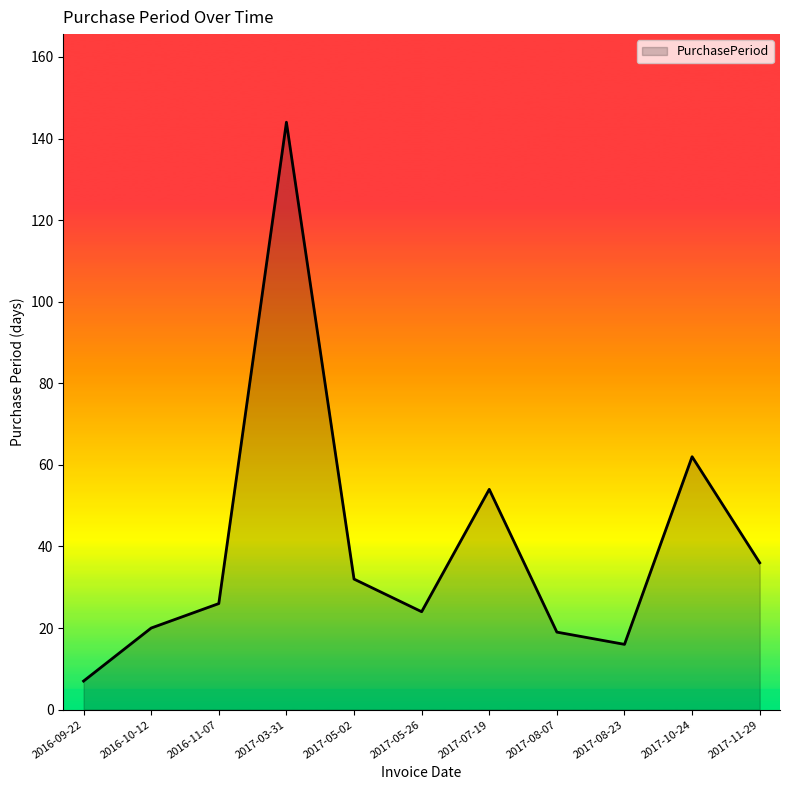

Which label corresponds to the largest value in the chart?

2017-03-31